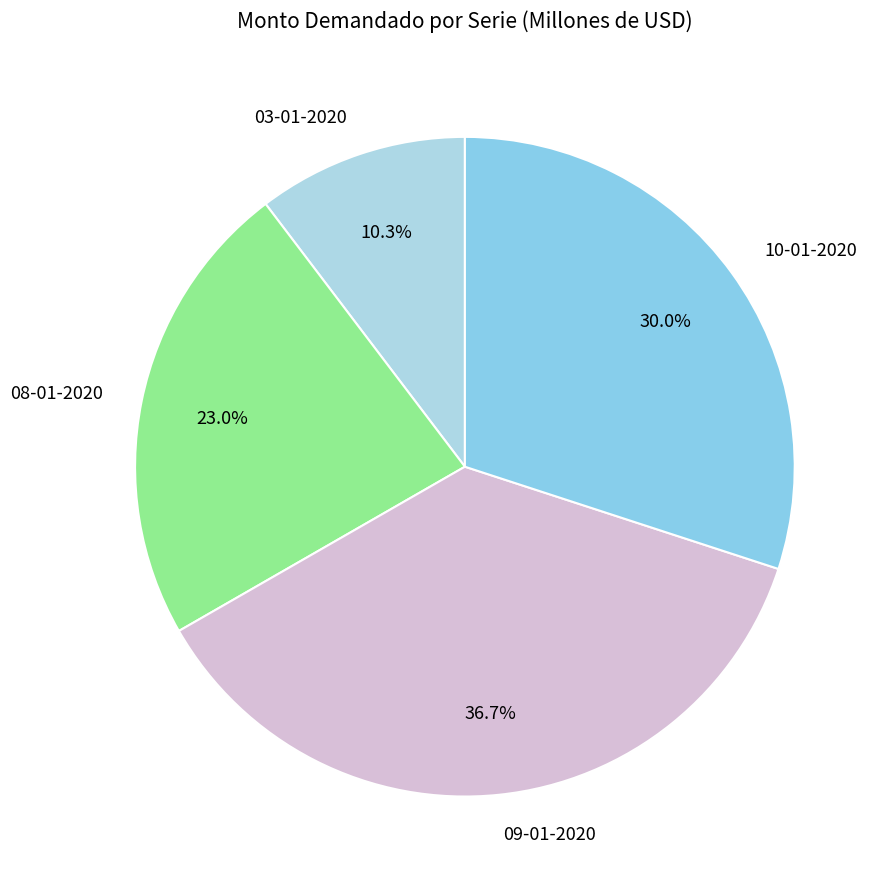

How many segments does this pie chart have?

4